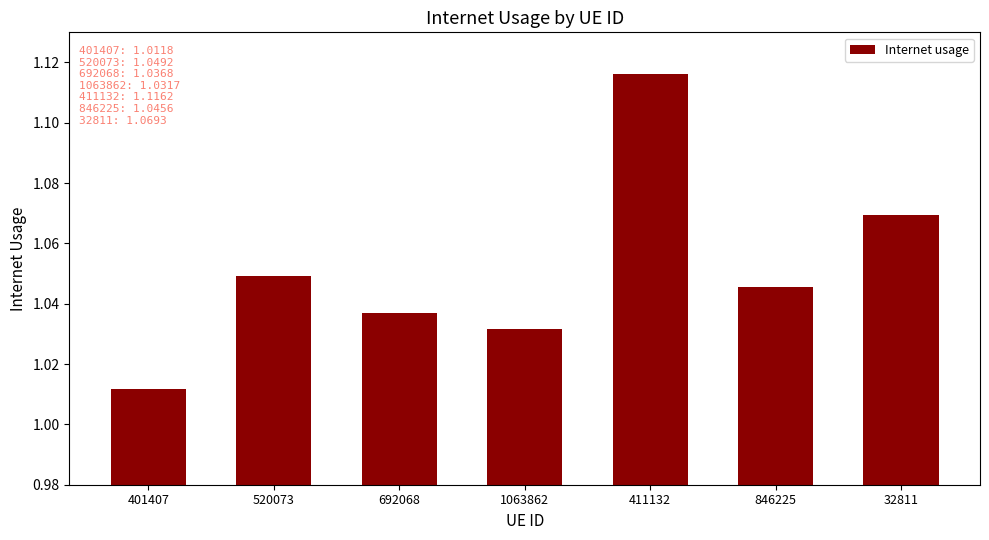

Rank the categories by value from highest to lowest.

411132, 32811, 520073, 846225, 692068, 1063862, 401407